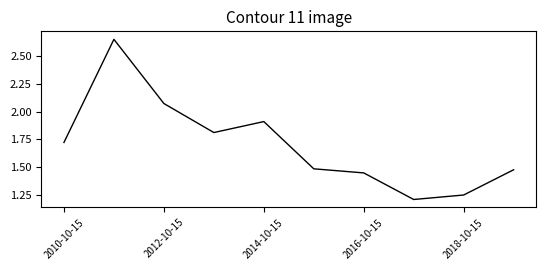

Is this an area chart (filled region under the line)?

No